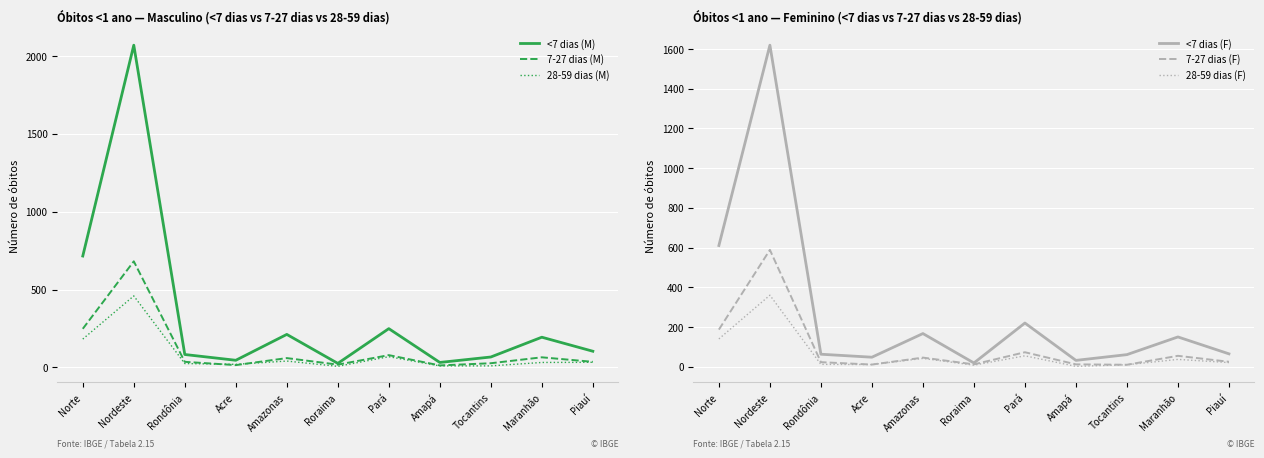

Reading left to right, what are all the values shown in this chart?

<7 dias (M): Norte=715	Nordeste=2068	Rondônia=83	Acre=46	Amazonas=212	Roraima=26	Pará=249	Amapá=32	Tocantins=67	Maranhão=194	Piauí=104
7-27 dias (M): Norte=248	Nordeste=681	Rondônia=36	Acre=15	Amazonas=60	Roraima=18	Pará=79	Amapá=13	Tocantins=27	Maranhão=65	Piauí=36
28-59 dias (M): Norte=182	Nordeste=459	Rondônia=25	Acre=20	Amazonas=41	Roraima=7	Pará=69	Amapá=10	Tocantins=10	Maranhão=32	Piauí=33
<7 dias (F): Norte=610	Nordeste=1618	Rondônia=63	Acre=48	Amazonas=167	Roraima=19	Pará=220	Amapá=32	Tocantins=61	Maranhão=150	Piauí=65
7-27 dias (F): Norte=187	Nordeste=588	Rondônia=23	Acre=11	Amazonas=46	Roraima=12	Pará=73	Amapá=12	Tocantins=10	Maranhão=55	Piauí=25
28-59 dias (F): Norte=140	Nordeste=360	Rondônia=12	Acre=11	Amazonas=42	Roraima=8	Pará=55	Amapá=2	Tocantins=10	Maranhão=37	Piauí=21